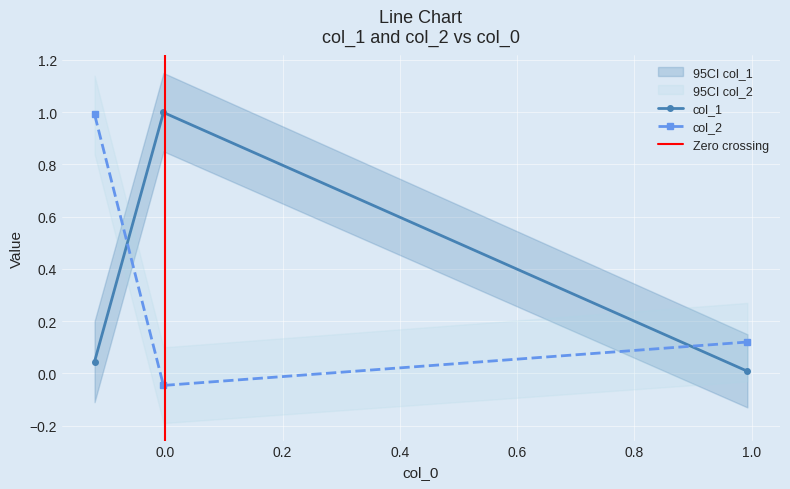

Is this an area chart (filled region under the line)?

No